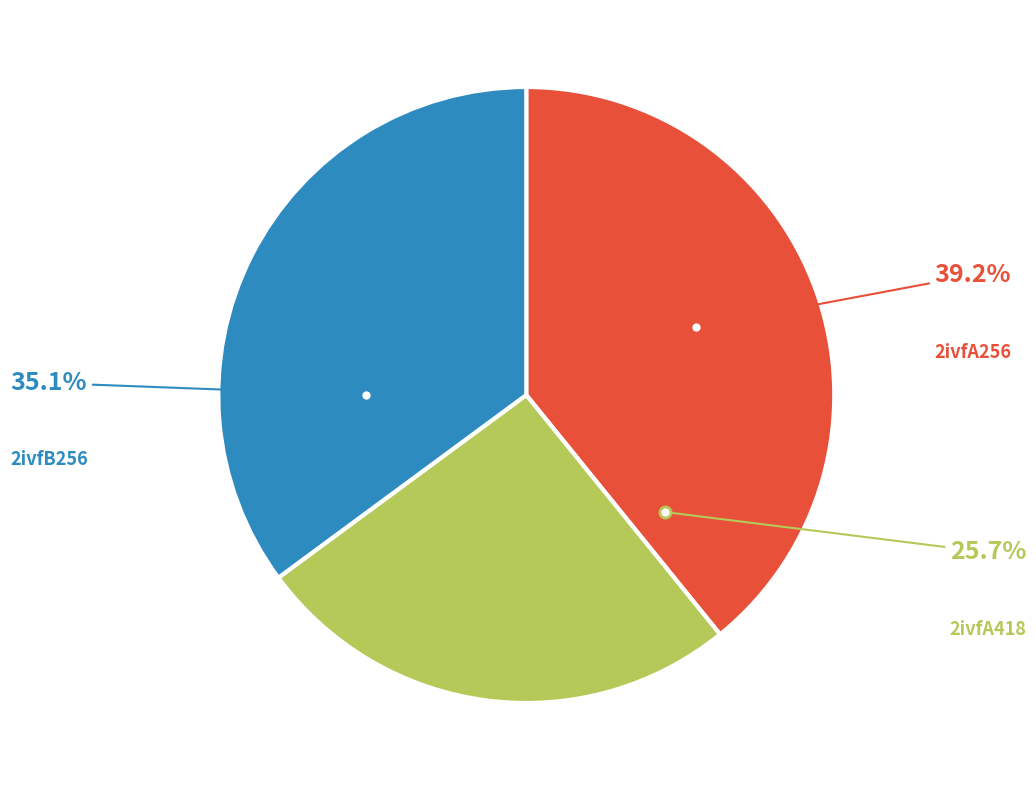

What is the smallest slice in the pie chart?

2ivfA418